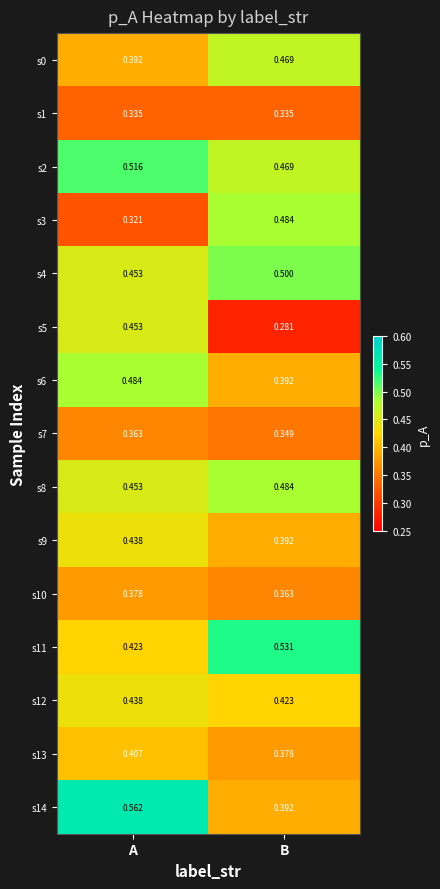

Rank the categories by s0 value from highest to lowest.

B, A